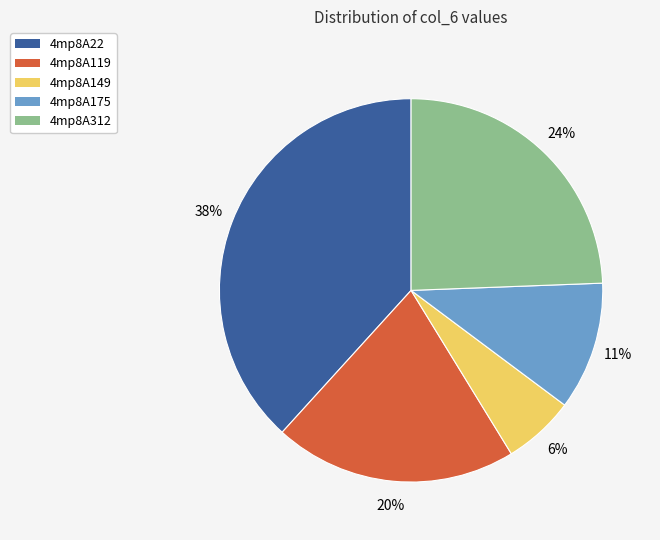

How many slices are in this pie chart?

5